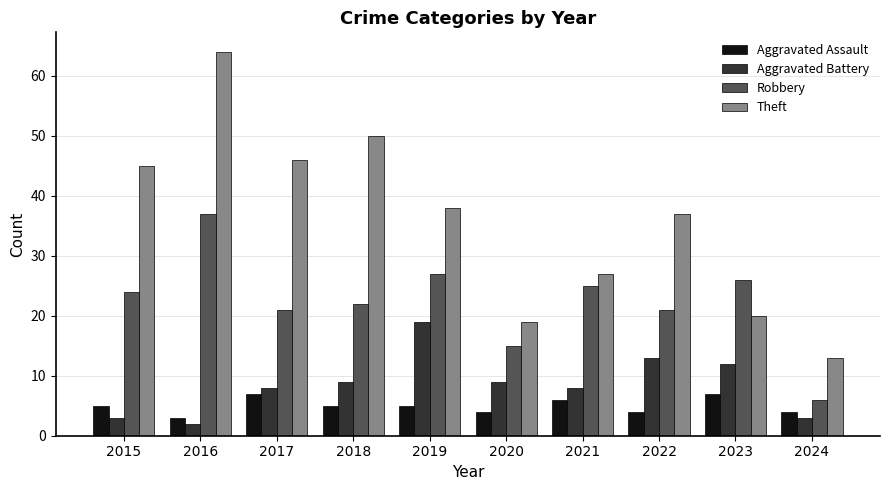

How many series are shown in this chart?

4